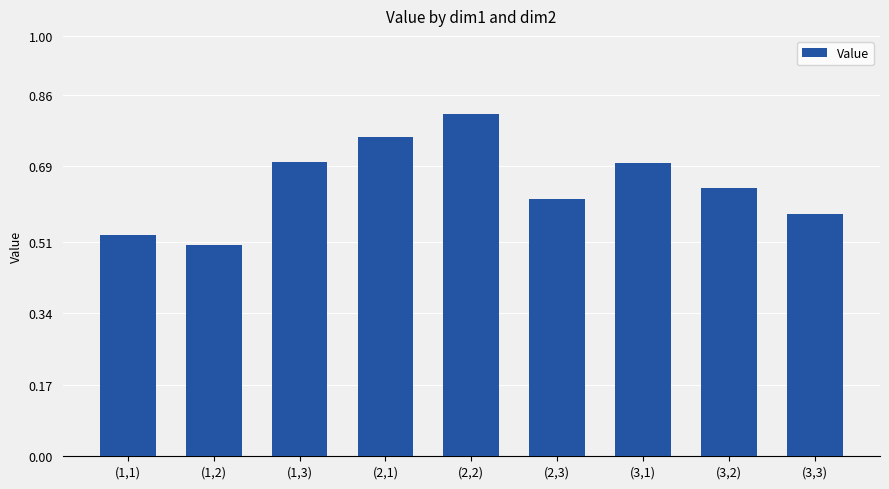

How many bars are there in total?

9